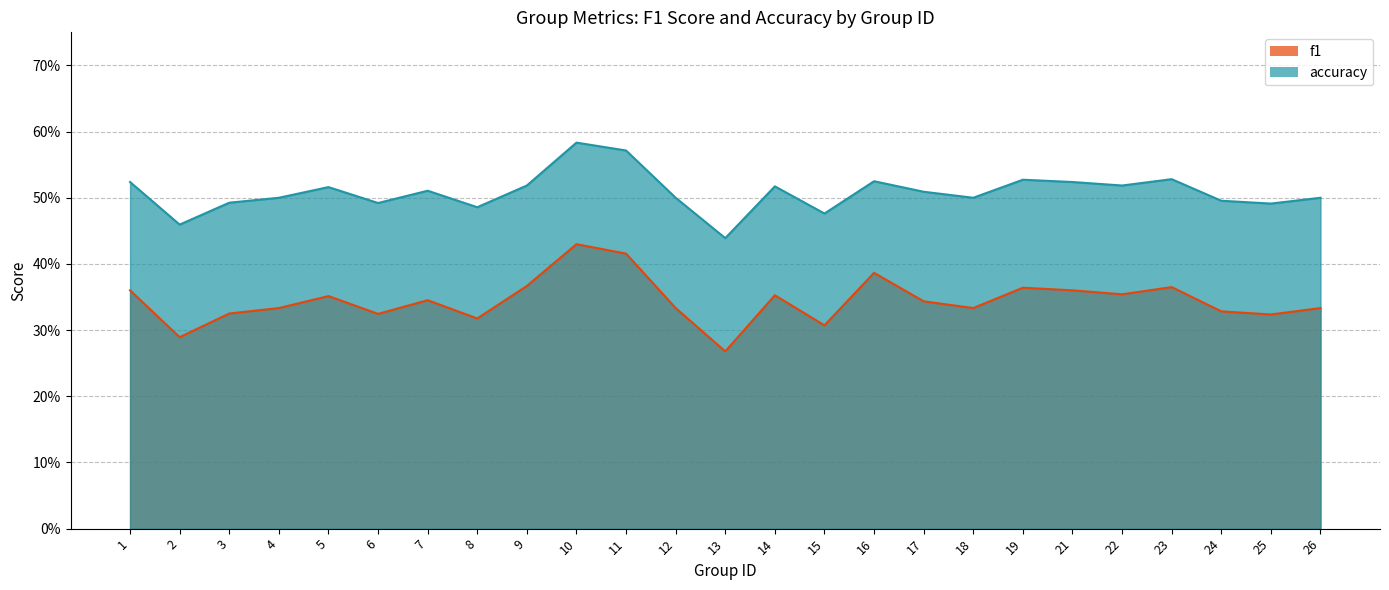

Reading left to right, transcribe all the data shown in this chart.

f1: 1=0.4	2=0.3	3=0.3	4=0.3	5=0.4	6=0.3	7=0.3	8=0.3	9=0.4	10=0.4	11=0.4	12=0.3	13=0.3	14=0.4	15=0.3	16=0.4	17=0.3	18=0.3	19=0.4	21=0.4	22=0.4	23=0.4	24=0.3	25=0.3	26=0.3
accuracy: 1=0.5	2=0.5	3=0.5	4=0.5	5=0.5	6=0.5	7=0.5	8=0.5	9=0.5	10=0.6	11=0.6	12=0.5	13=0.4	14=0.5	15=0.5	16=0.5	17=0.5	18=0.5	19=0.5	21=0.5	22=0.5	23=0.5	24=0.5	25=0.5	26=0.5